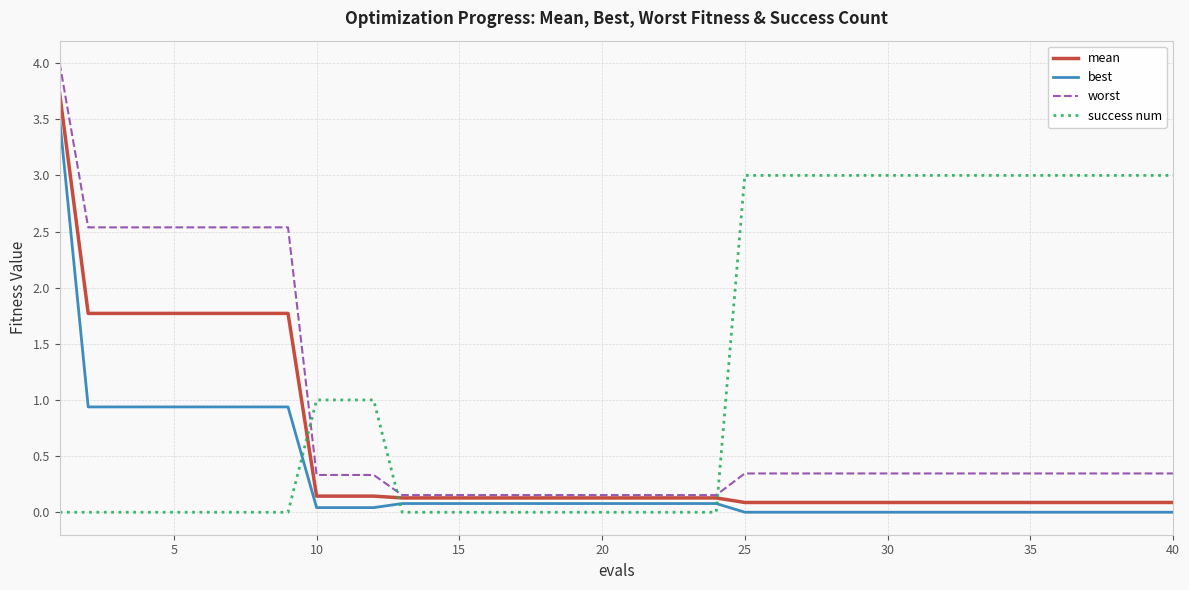

What are all the series names shown in the legend?

mean, best, worst, success num